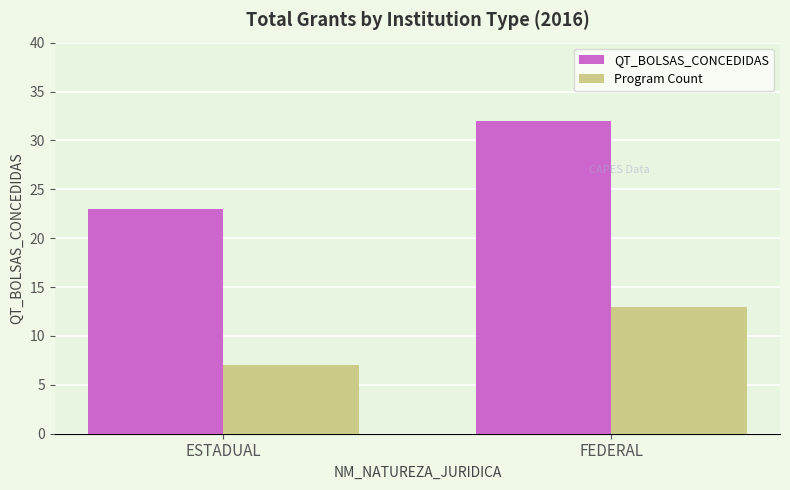

The value of Program Count at FEDERAL is 4. True or false?

False